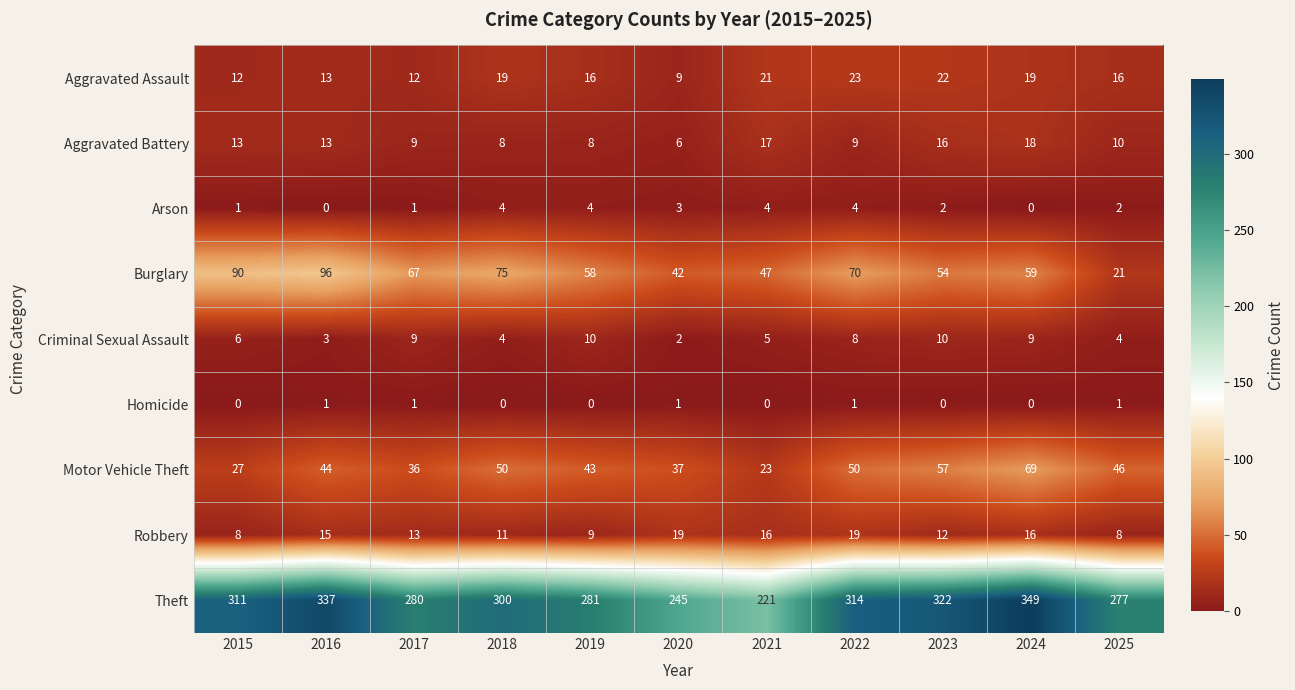

What value does the Robbery series have at 2017, to the nearest 10?

10